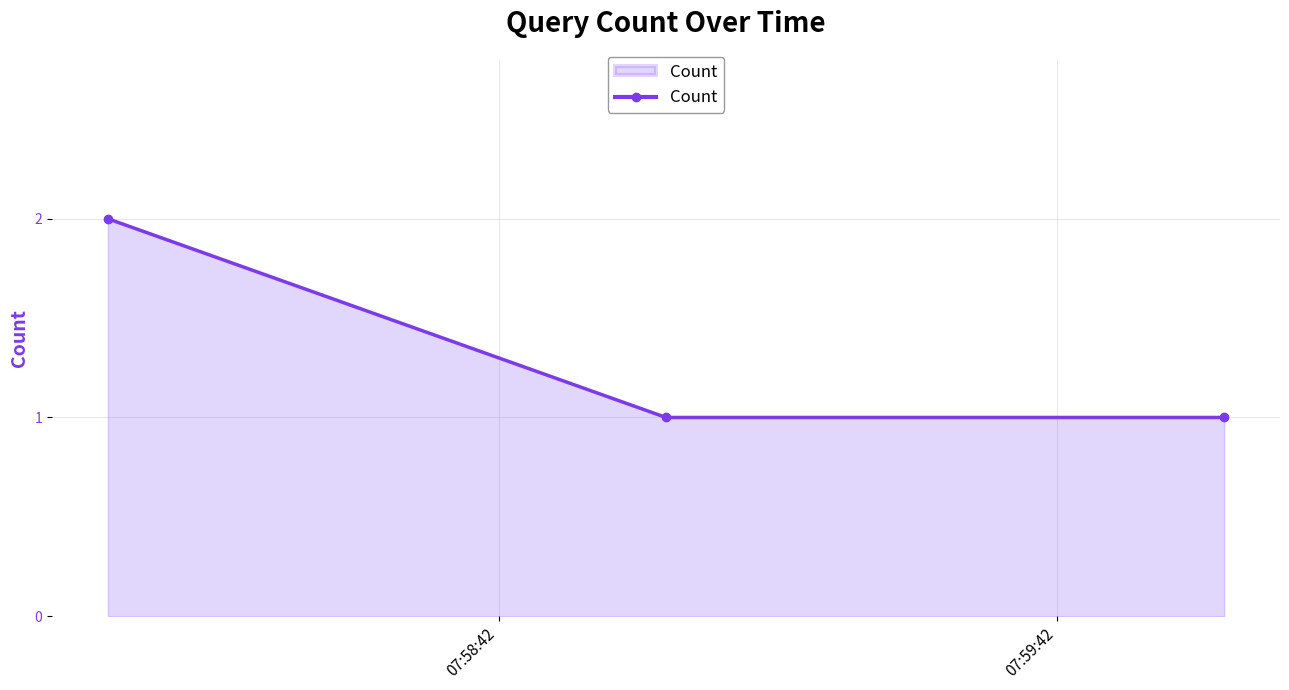

What is the sum of all values?

4